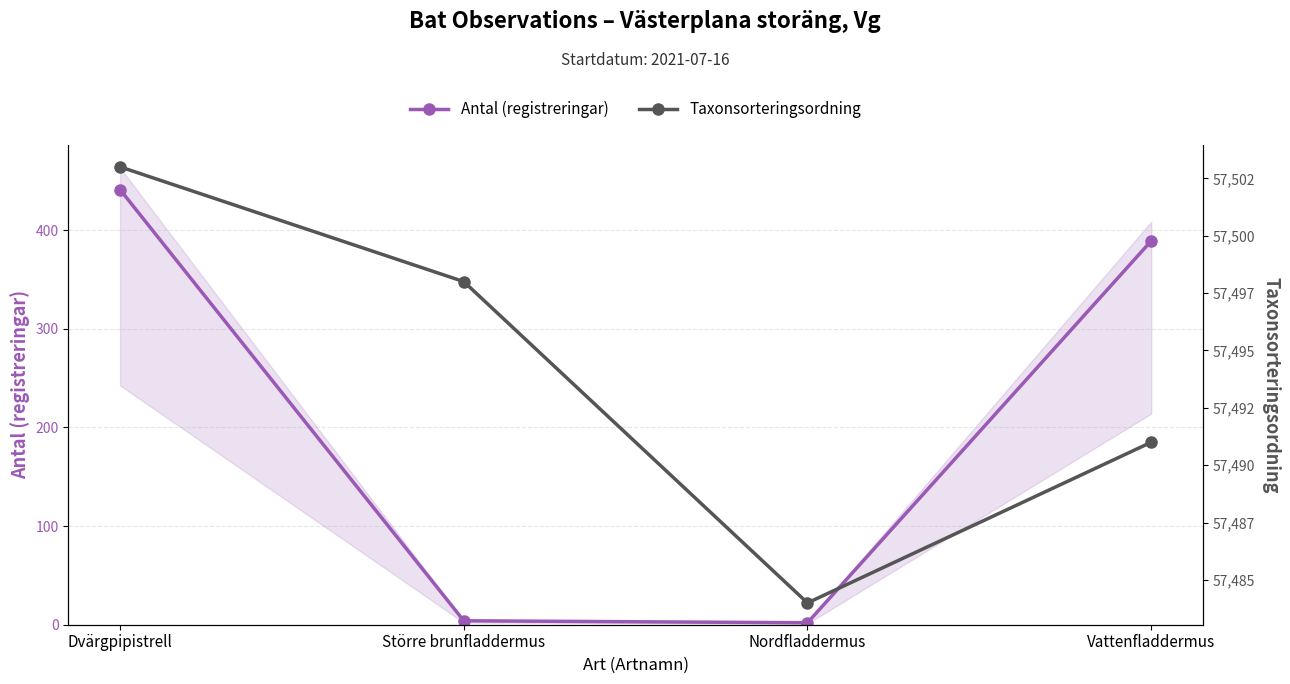

True or false: Antal (registreringar) and Taxonsorteringsordning intersect in this chart.

False